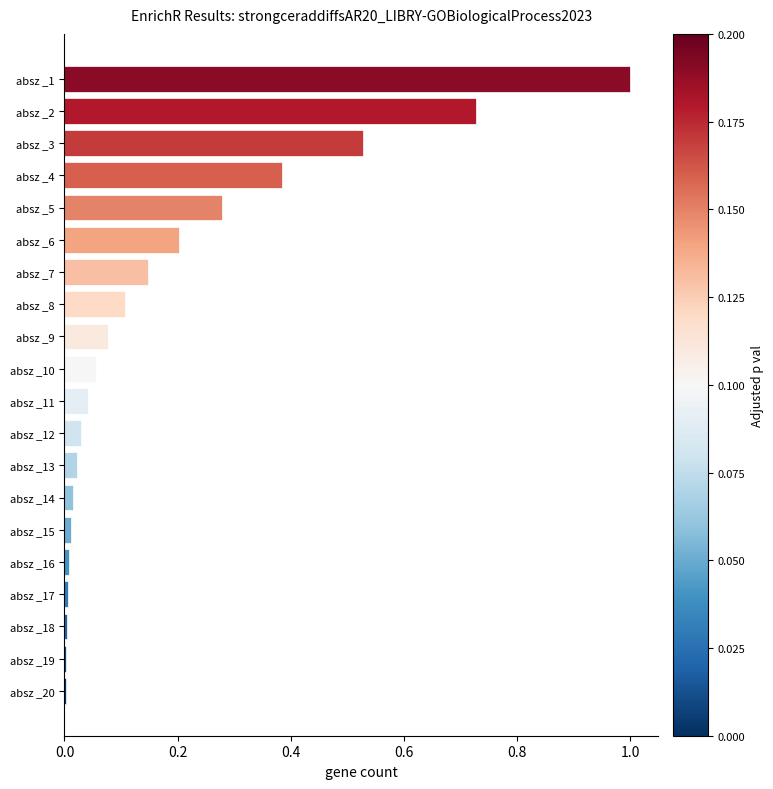

What is the sum of all values?

3.7